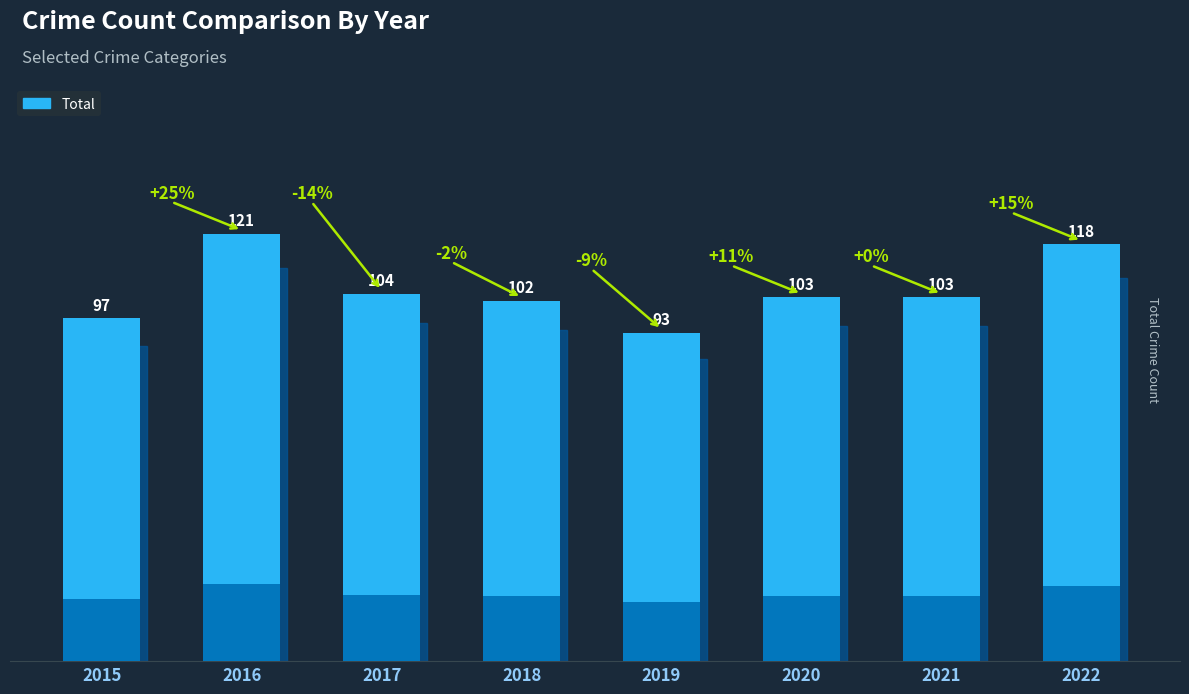

What is the value of the Total bar at the 1st from the left?

97